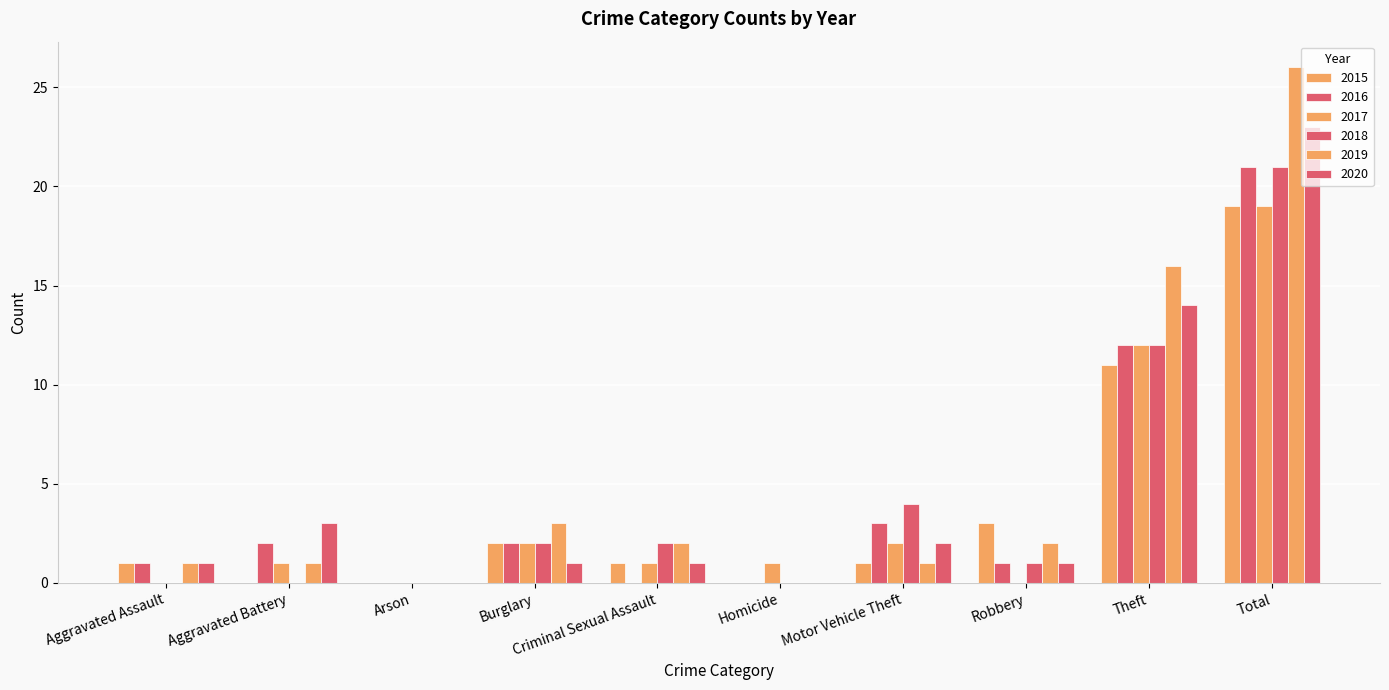

Does the chart contain stacked bars?

No